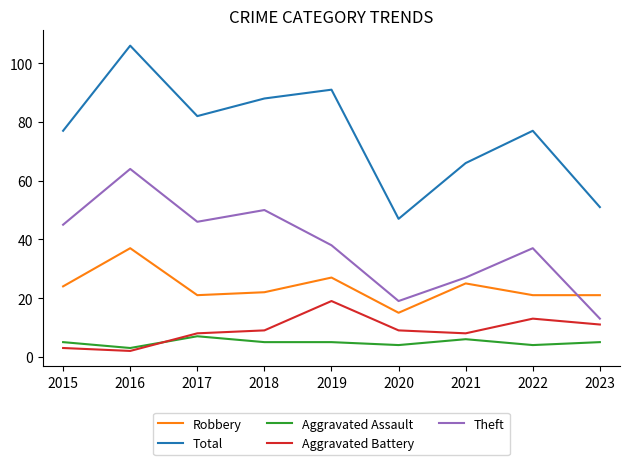

What is the smallest value displayed?

2